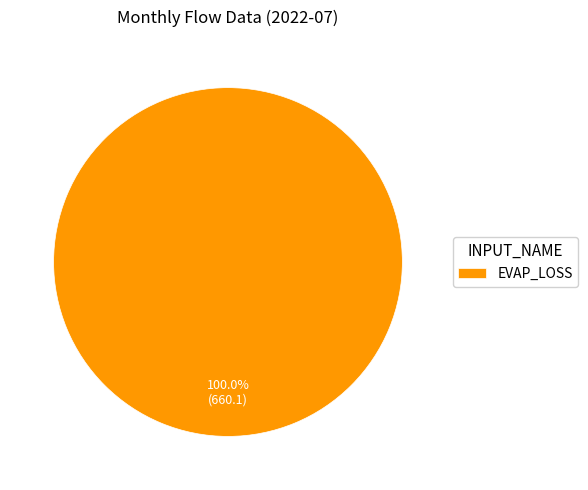

Is EVAP_LOSS the majority of the pie?

Yes